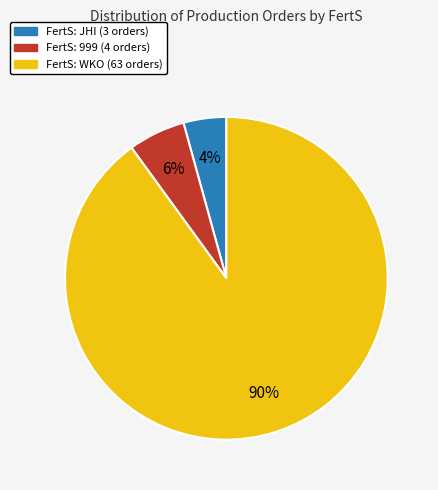

Is there any slice that represents more than half of the pie?

Yes